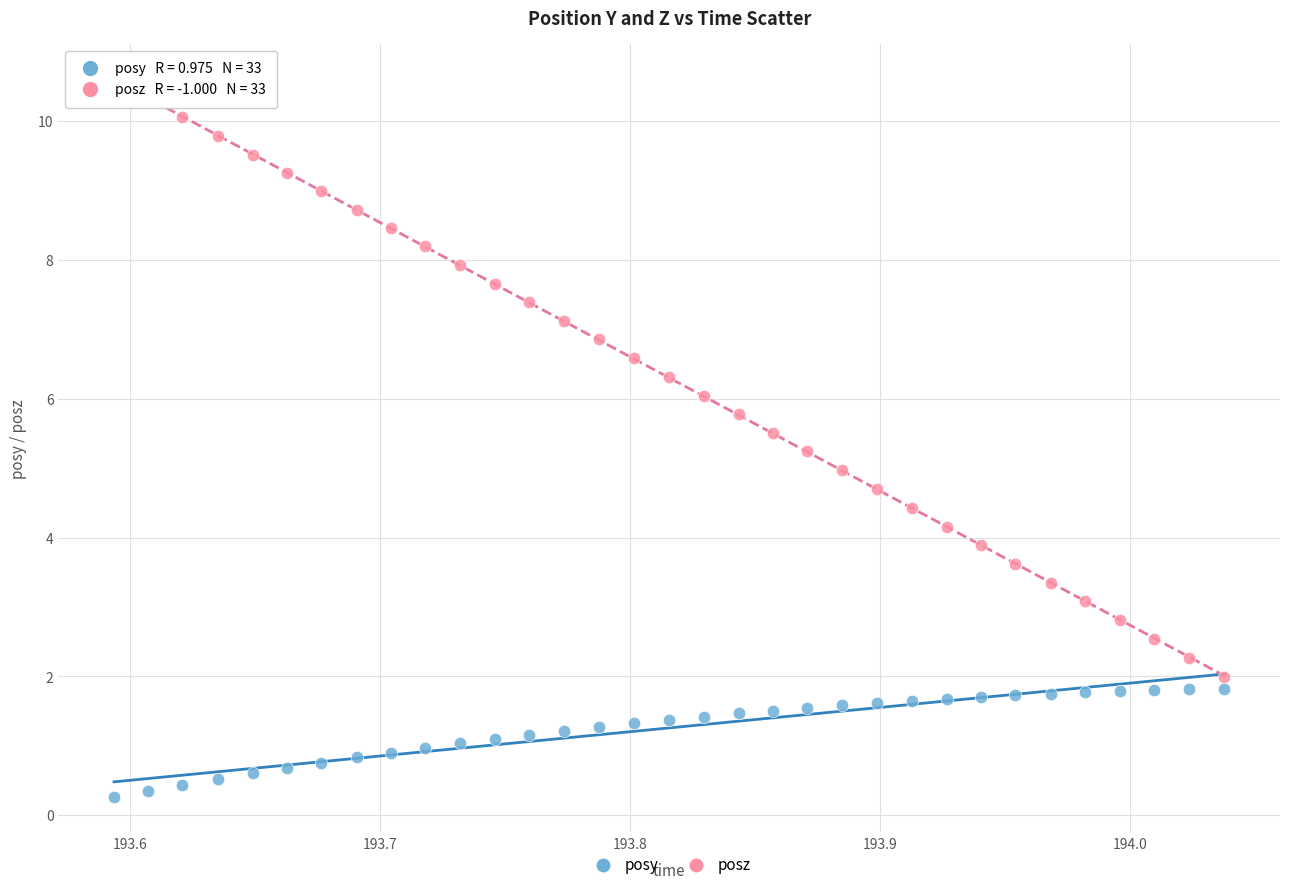

Across all data points, what is the range of Y values (max minus min)?

10.3